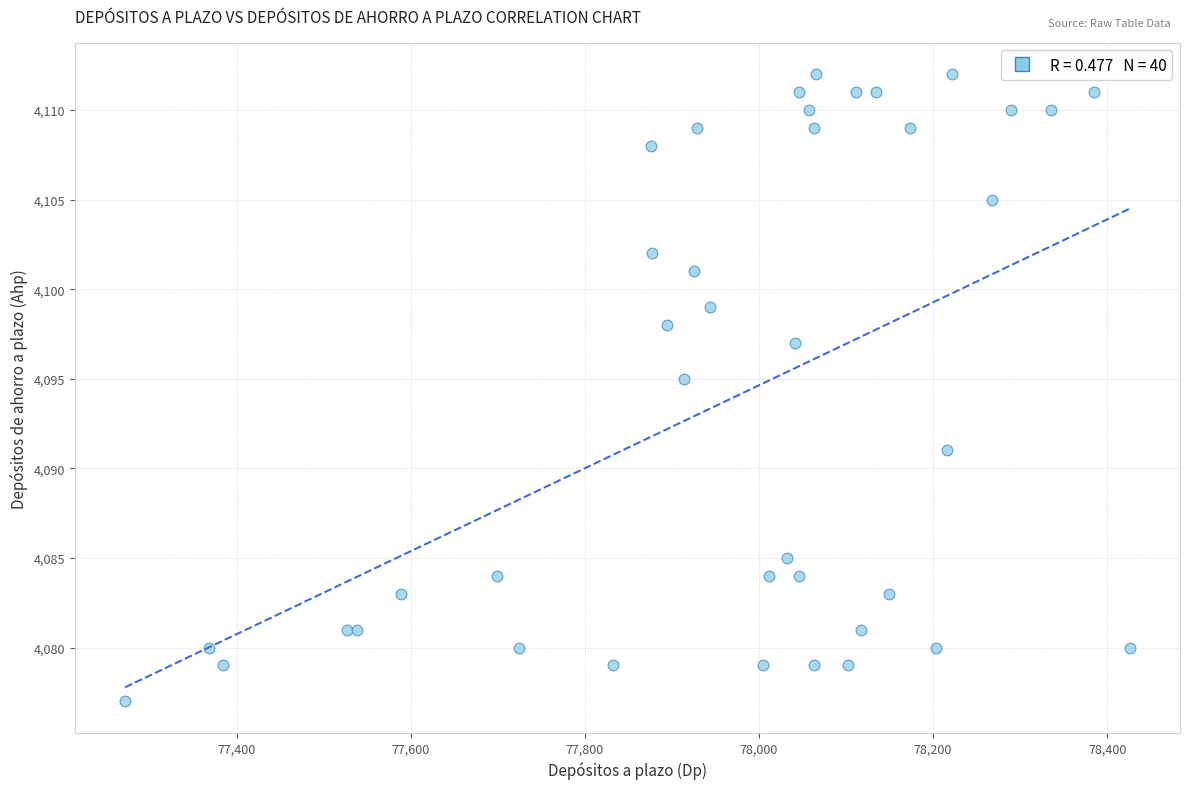

What Y value in the scatter plot is closest to 4094?

4095